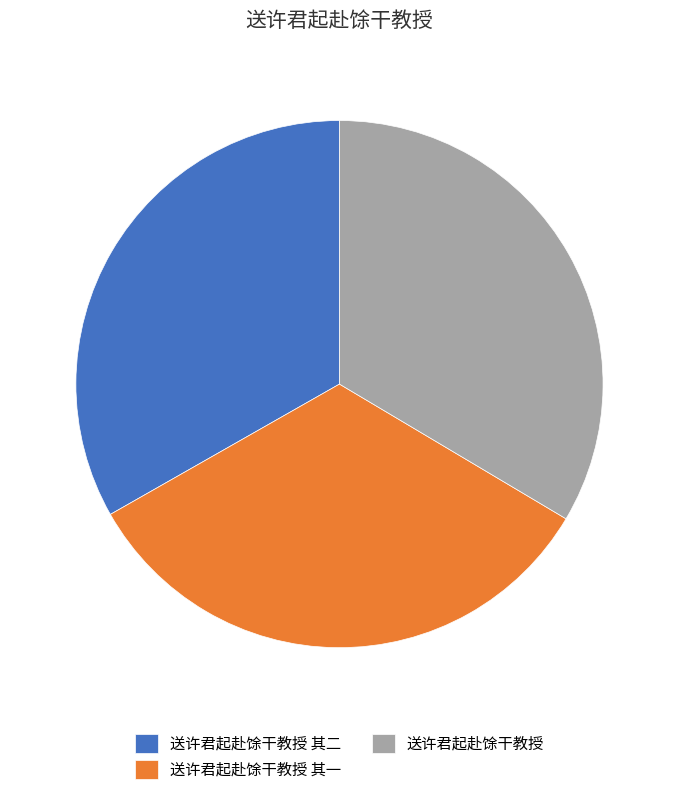

What is the ratio of the value at 送许君起赴馀干教授 其二 to the value at 送许君起赴馀干教授?

1.0